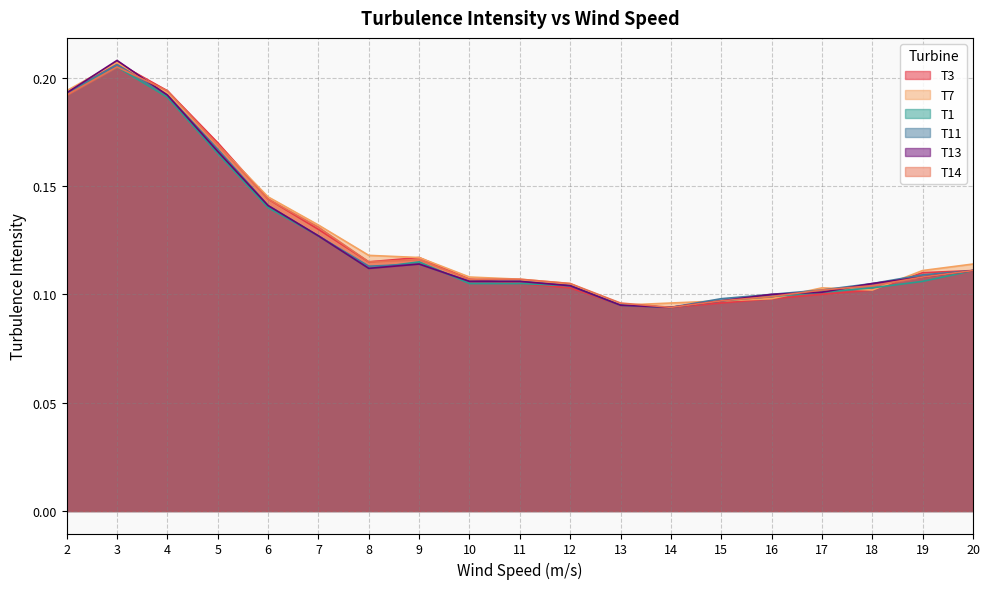

What is the average value of the T14 series?

0.1